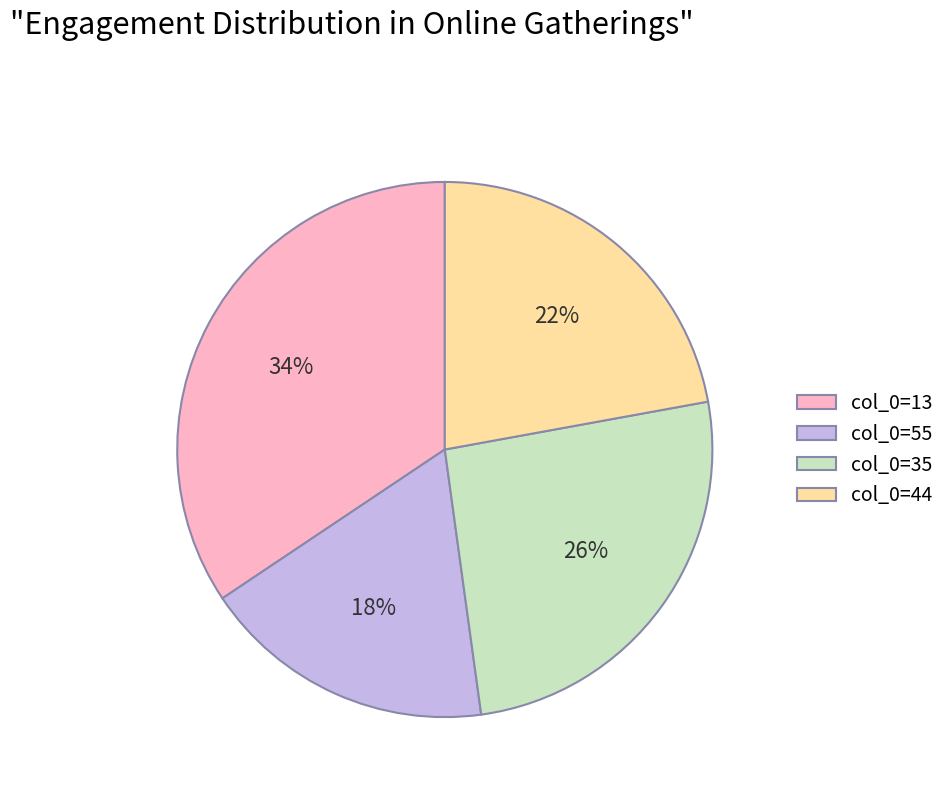

Which category has the smallest portion of the pie?

col_0=55